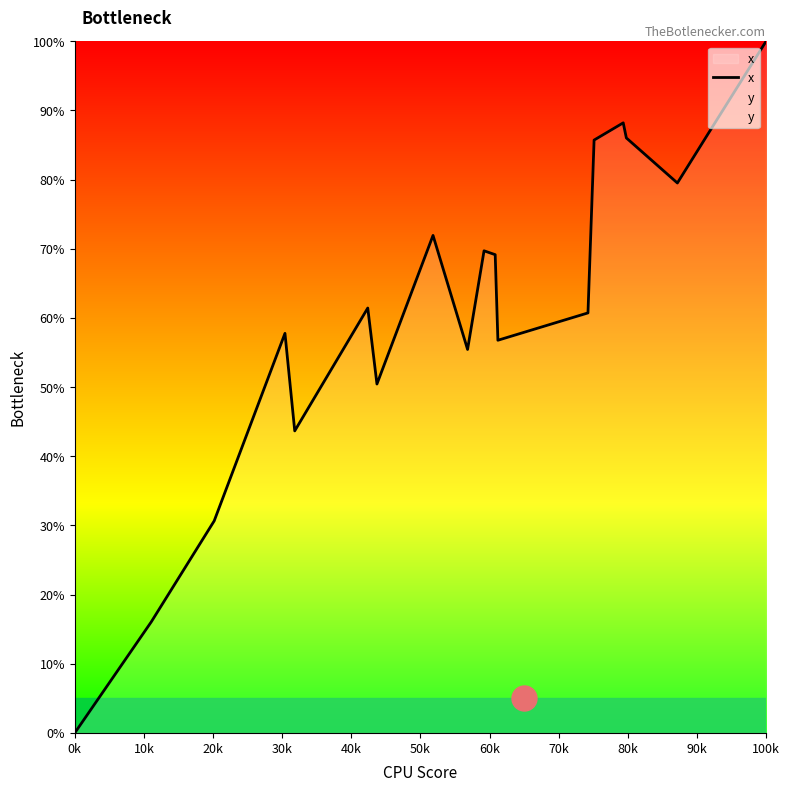

What position from the left is 30k?

4